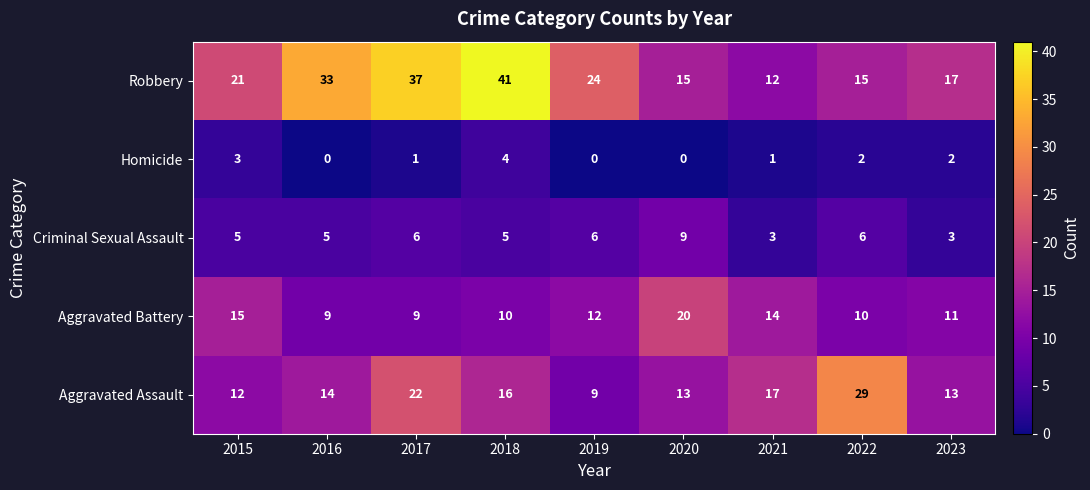

List the series in order of their peak value, highest first.

Robbery, Aggravated Assault, Aggravated Battery, Criminal Sexual Assault, Homicide